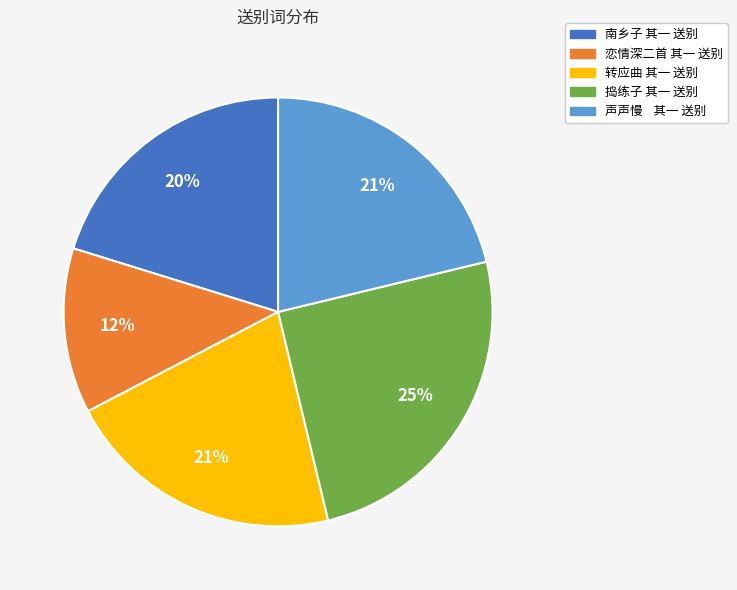

How many slices are in this pie chart?

5